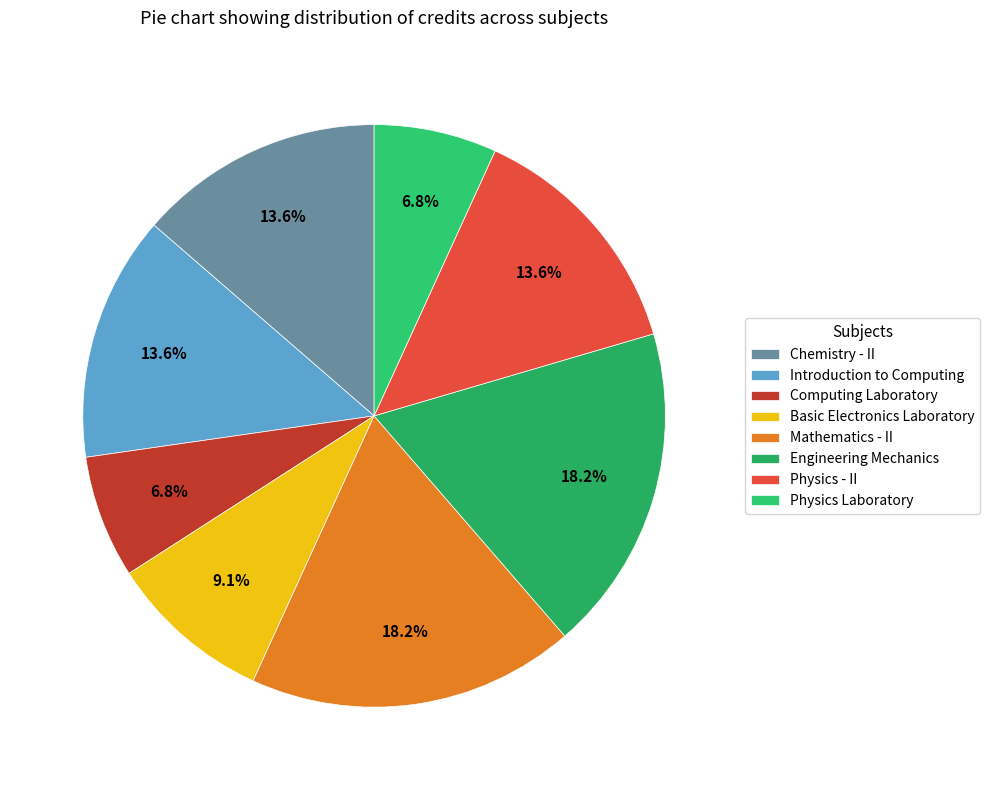

To the nearest percent, what is the combined percentage of Basic Electronics Laboratory and Engineering Mechanics?

27%